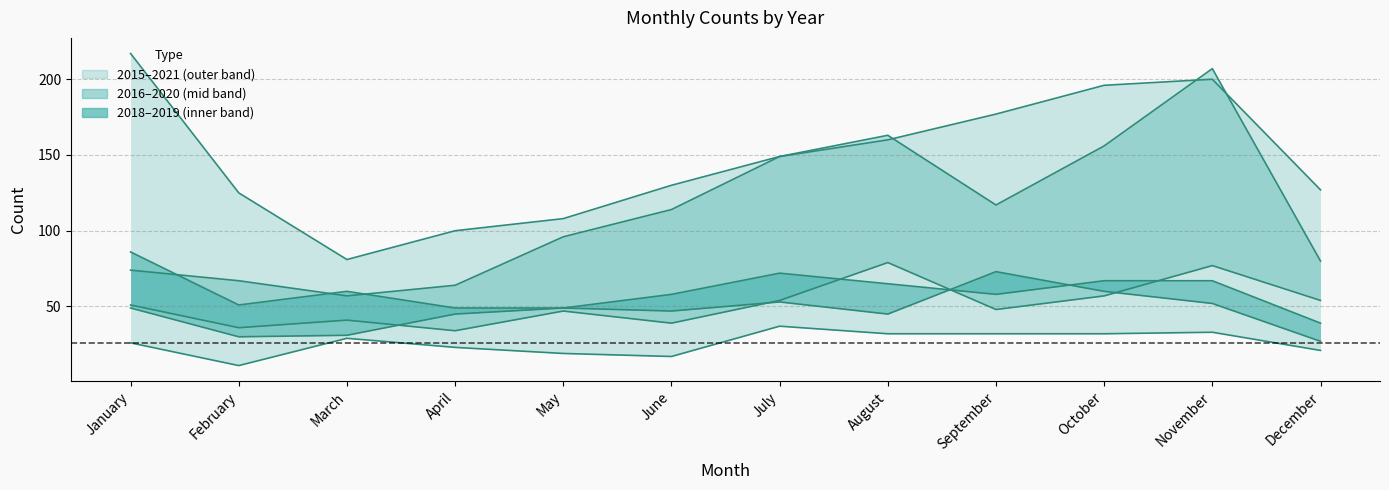

Is it true that 2015 equals 57 at October?

False